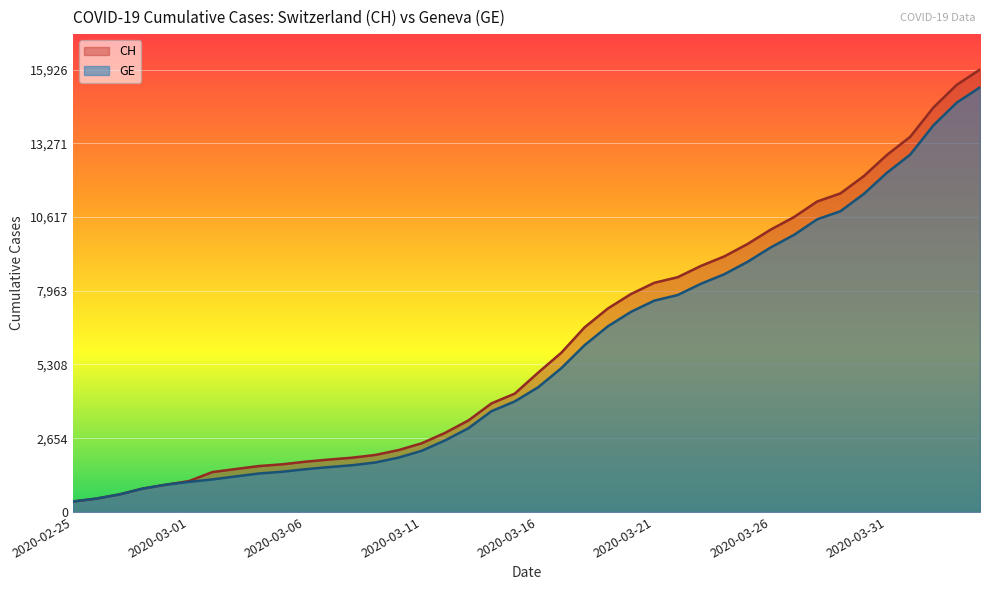

Where does the GE series first go above 4485?

2020-03-17